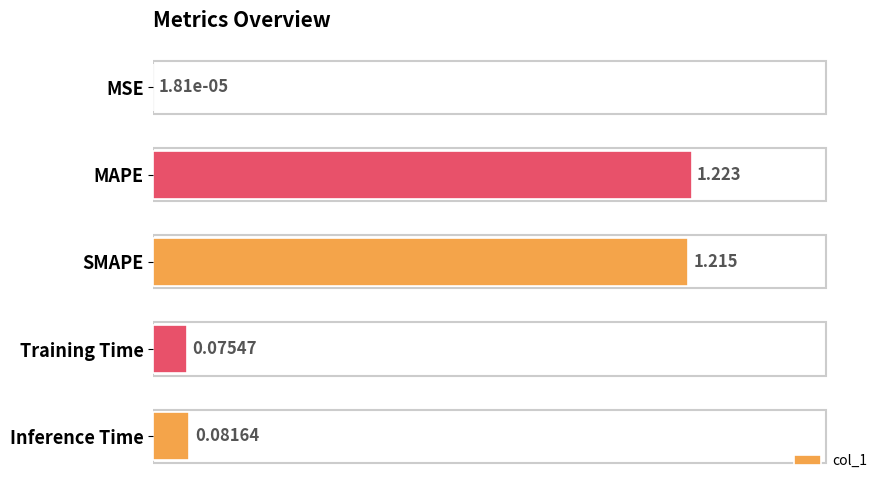

Where is the data nearest to the value 0?

MSE